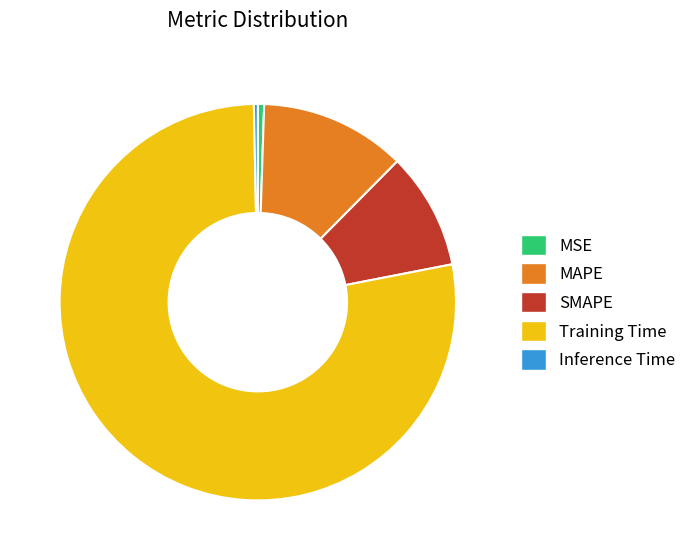

Is the sum of SMAPE and MSE greater than half?

No